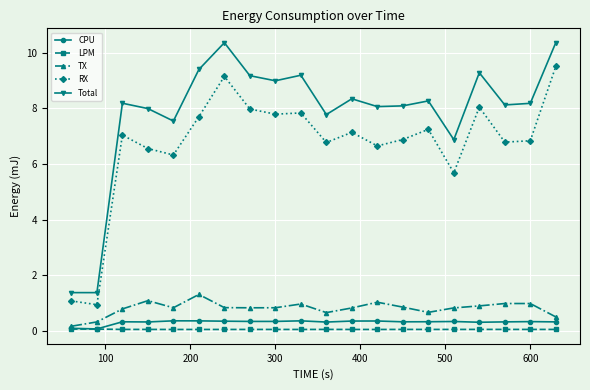

Which series has the largest total across all categories?

Total